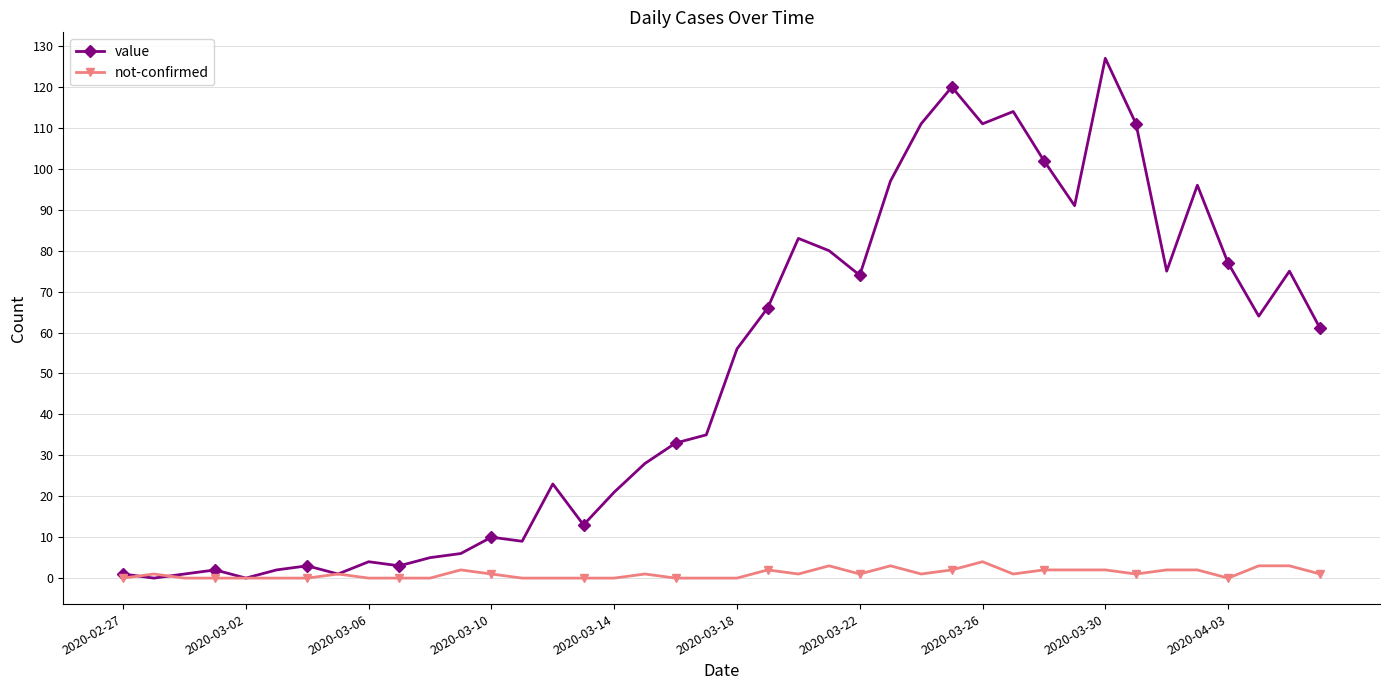

Rank the series by their average value, from highest to lowest.

value, not-confirmed